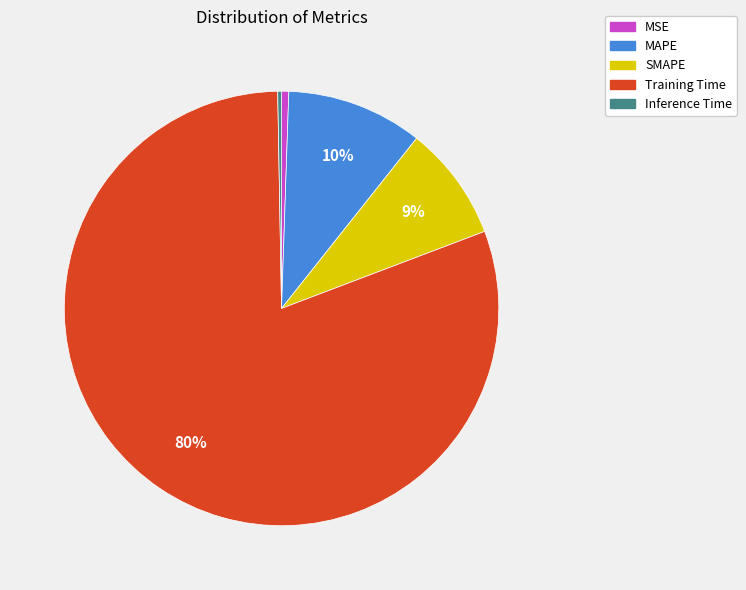

To the nearest percent, what is the average slice percentage?

20%